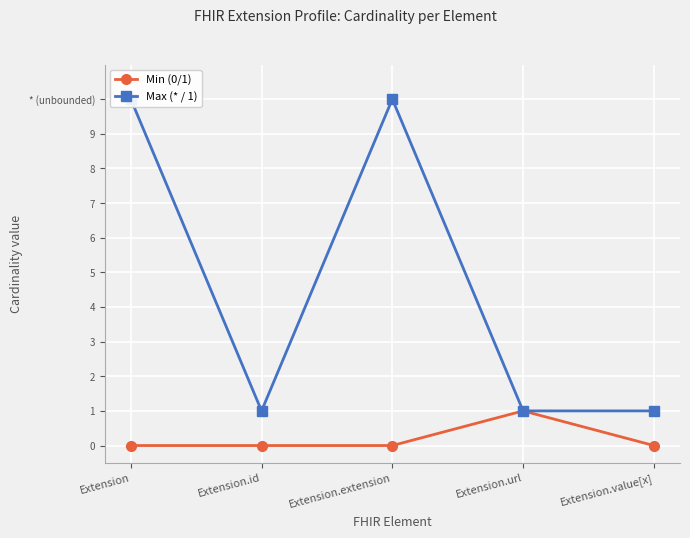

What is the average value of the Max (* / 1) series?

5